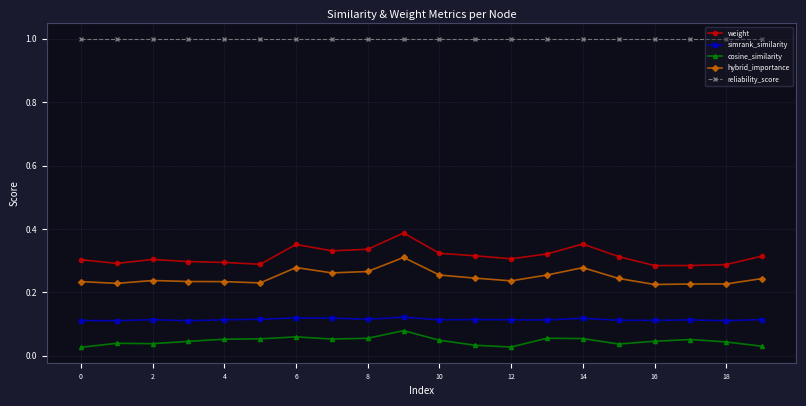

Which series has the widest spread of values?

weight